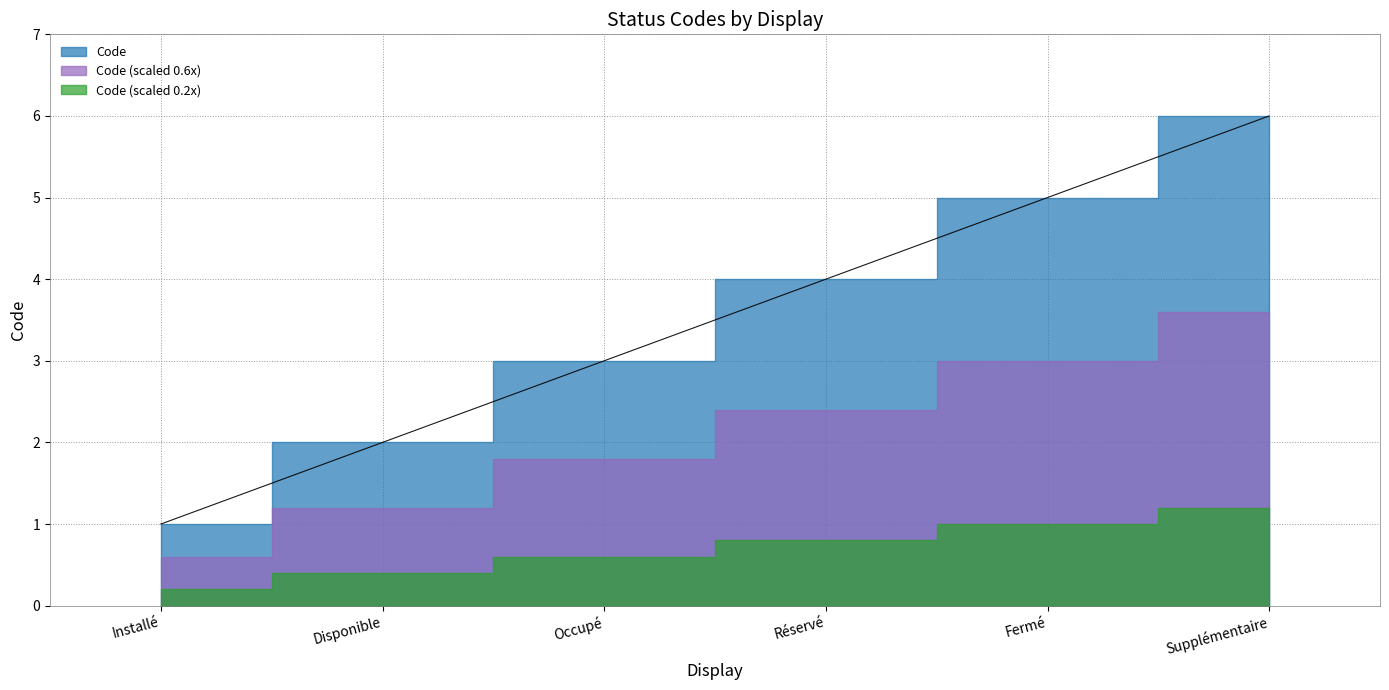

How many lines are shown in the chart?

1